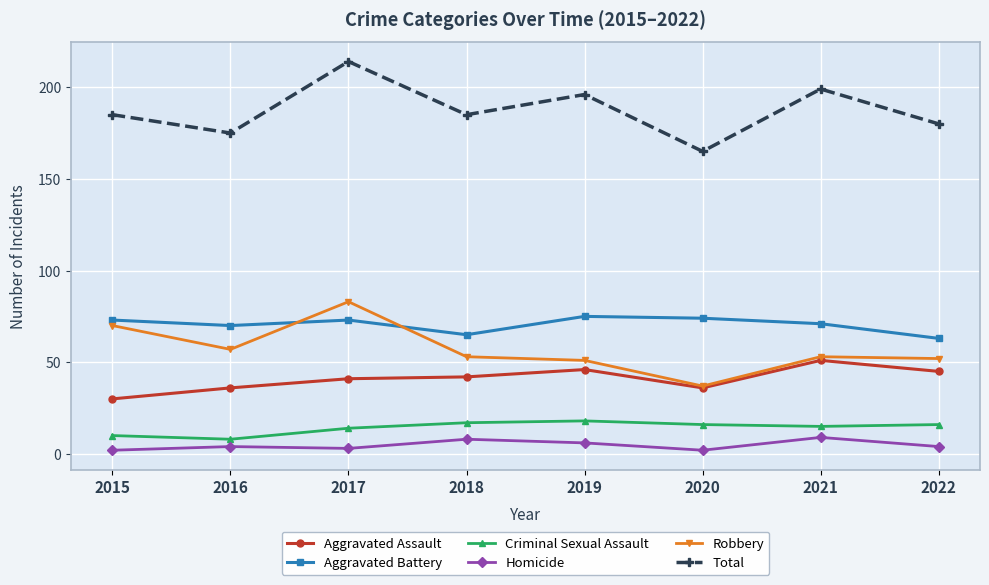

At which label is Aggravated Assault closest to 40?

2017